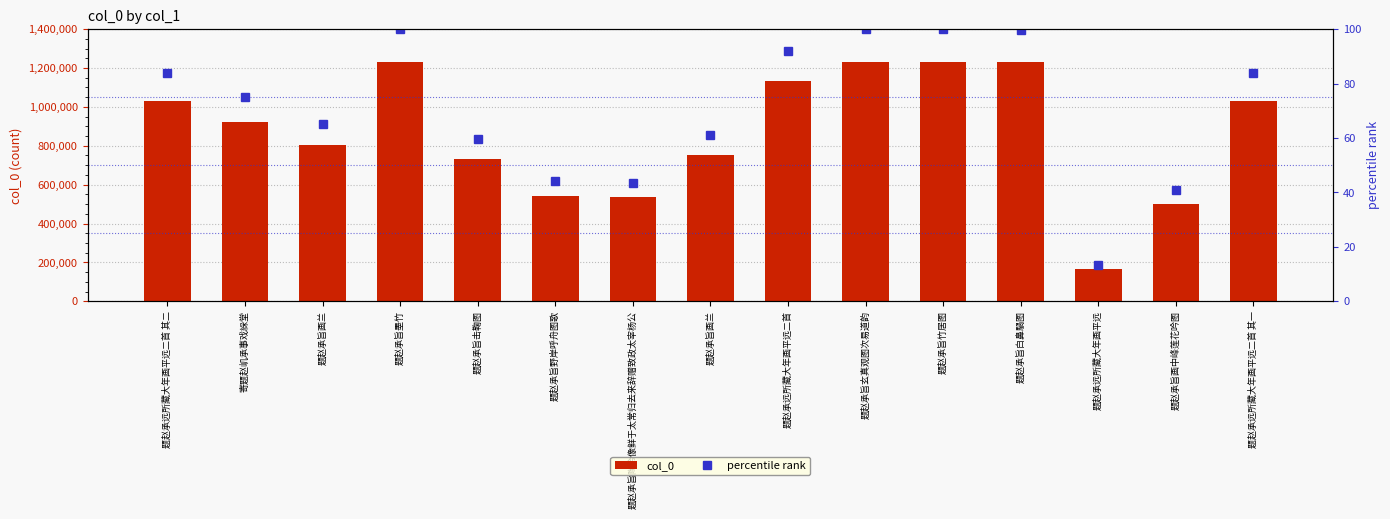

Where is percentile rank nearest to the value 56?

题赵承旨击鞠图